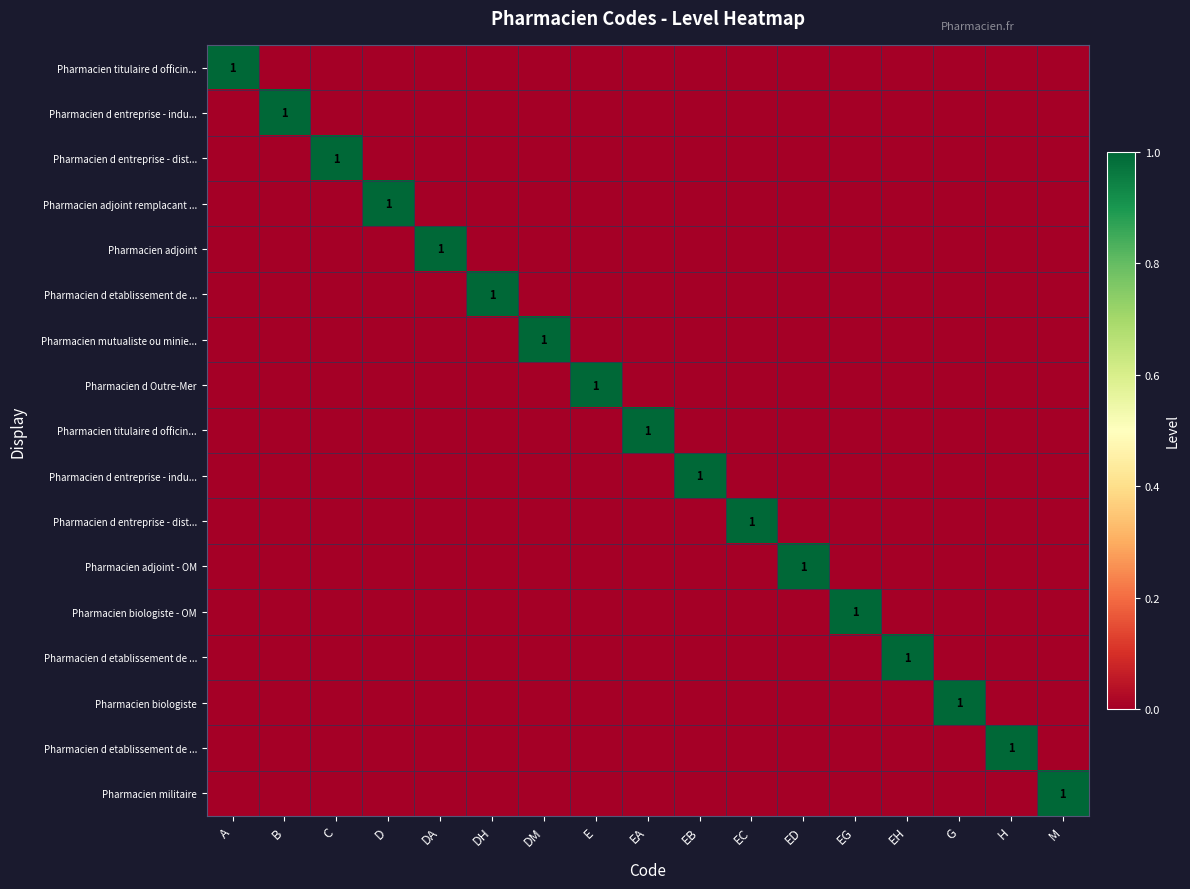

What is the spread (max minus min) of values at D?

1